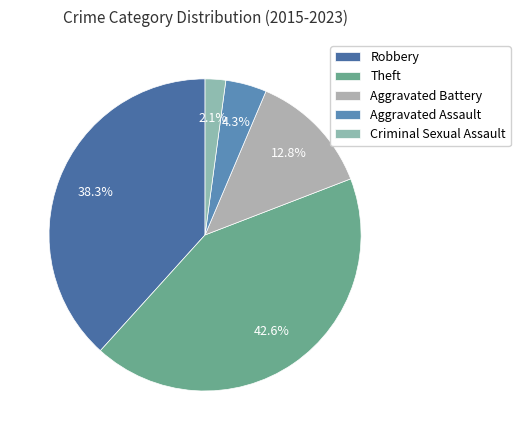

Rank the categories by value from highest to lowest.

Theft, Robbery, Aggravated Battery, Aggravated Assault, Criminal Sexual Assault